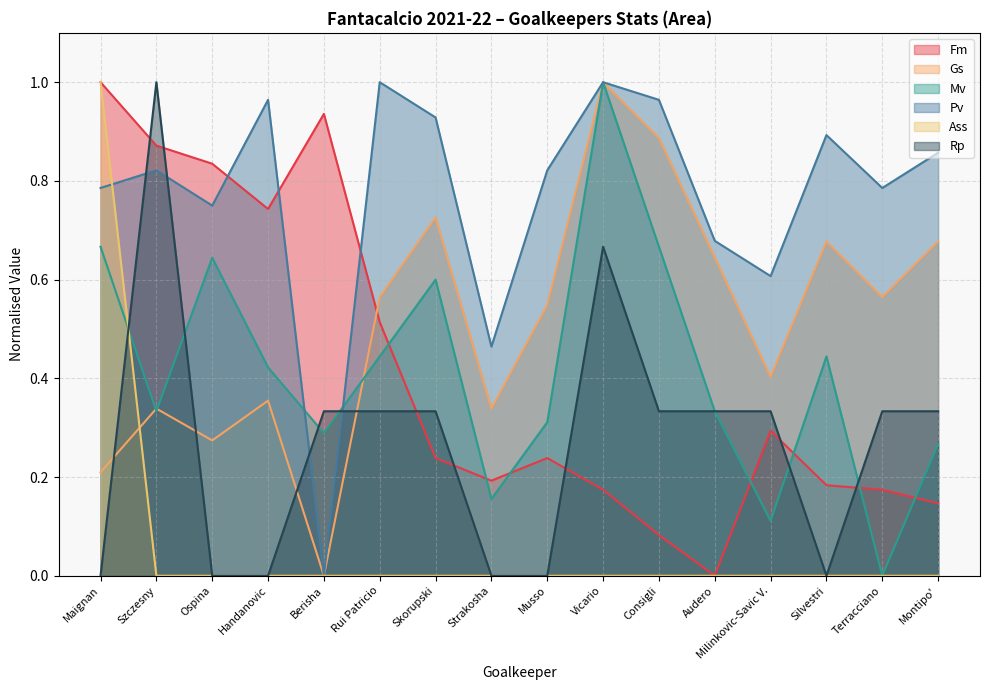

How many categories are shown in the chart?

16